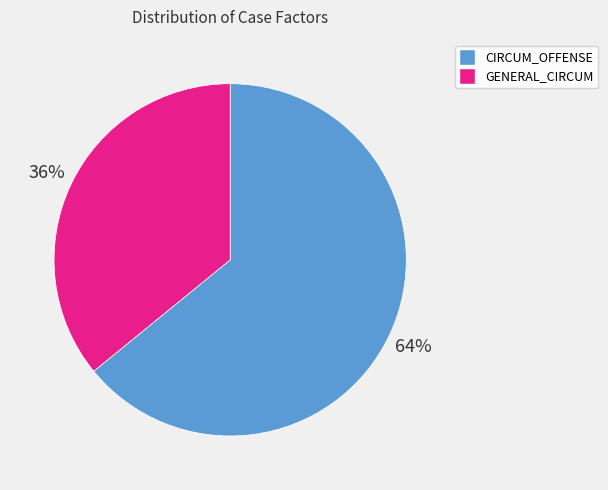

Is there a majority slice in this chart?

Yes